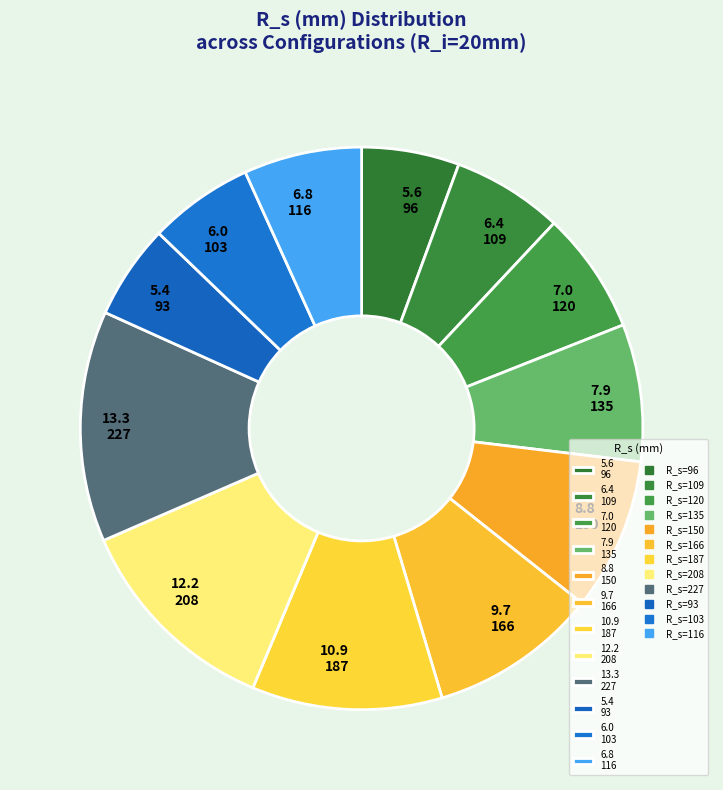

Is there a majority slice in this chart?

No